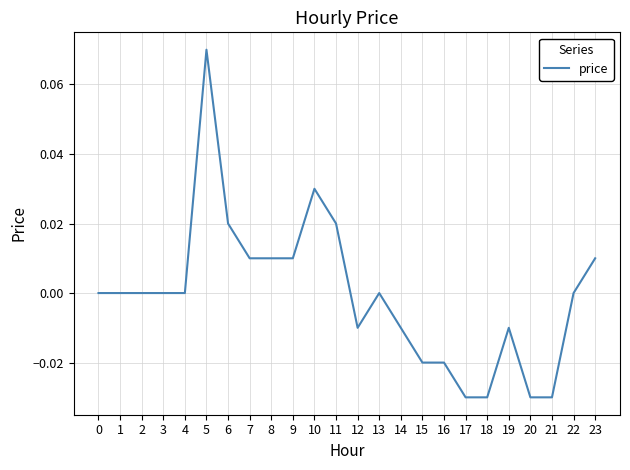

The value at 13 is 0.0. True or false?

True